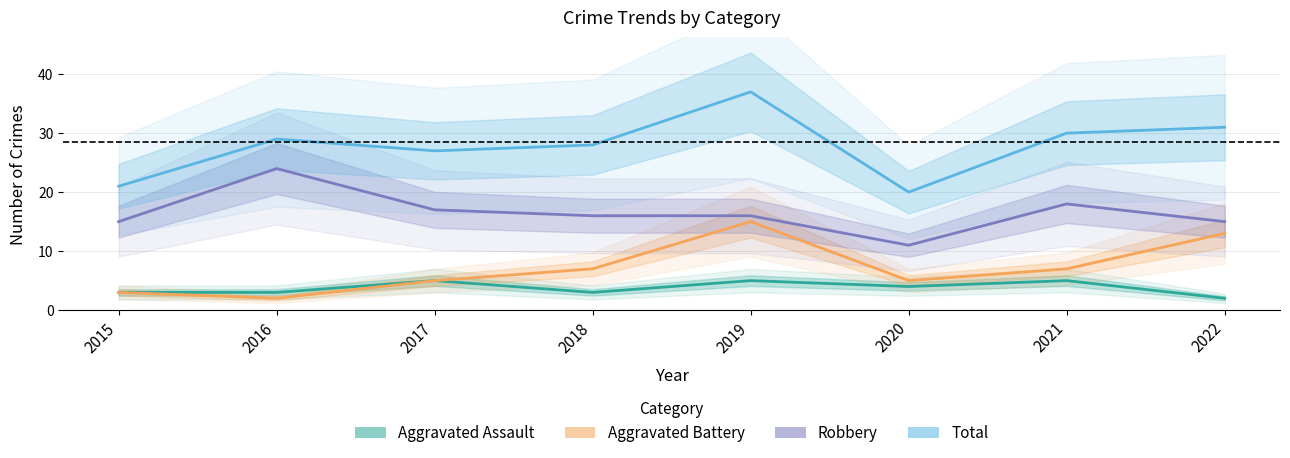

Reading left to right, extract all data points from this chart.

Aggravated Assault: 3	3	5	3	5	4	5	2
Aggravated Battery: 3	2	5	7	15	5	7	13
Robbery: 15	24	17	16	16	11	18	15
Total: 21	29	27	28	37	20	30	31